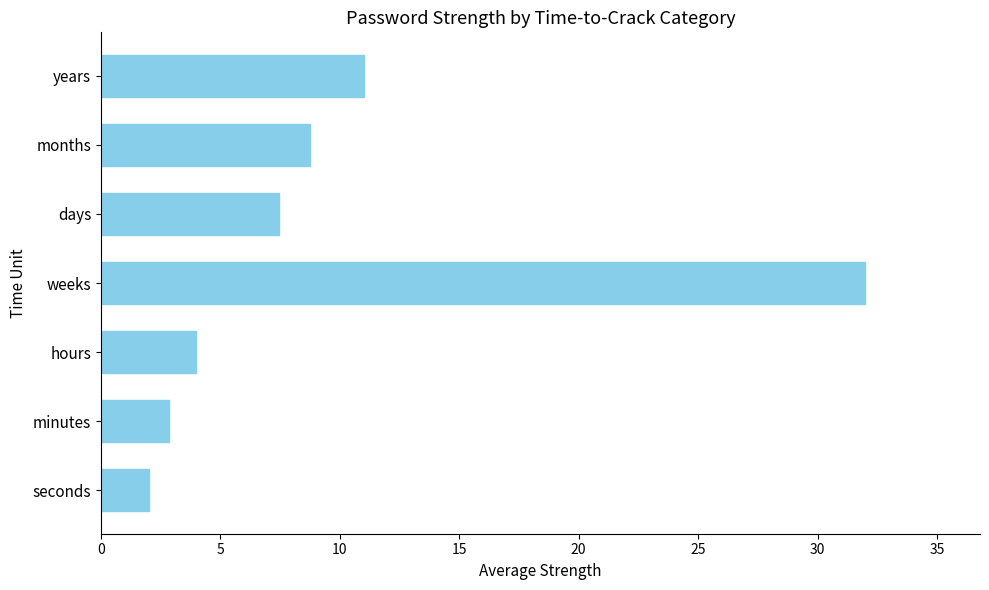

At which label is the value closest to 17?

years